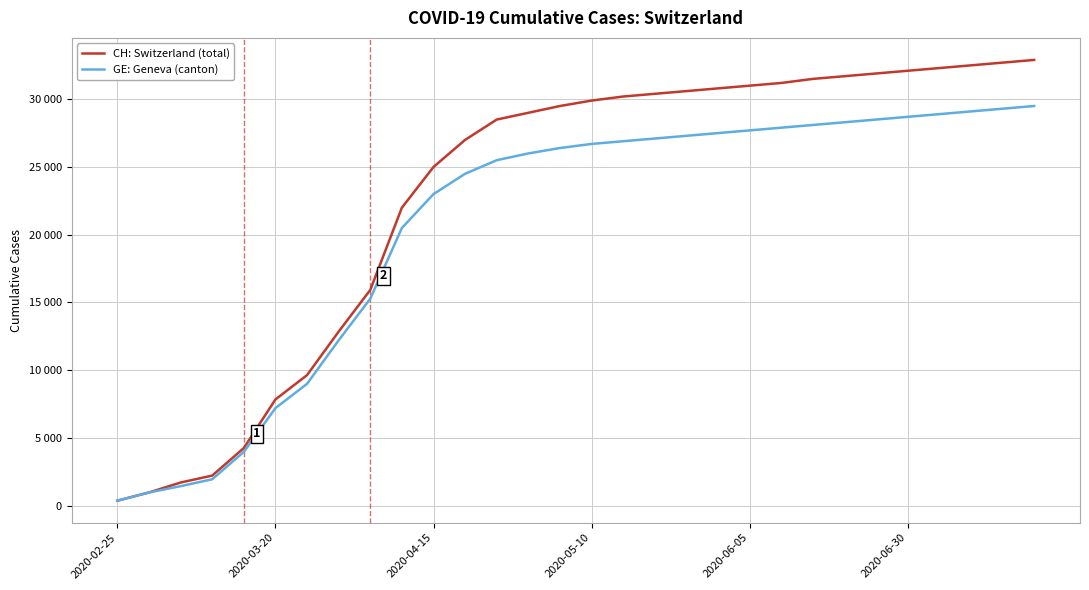

True or false: CH: Switzerland (total) and GE: Geneva (canton) cross at least once.

False